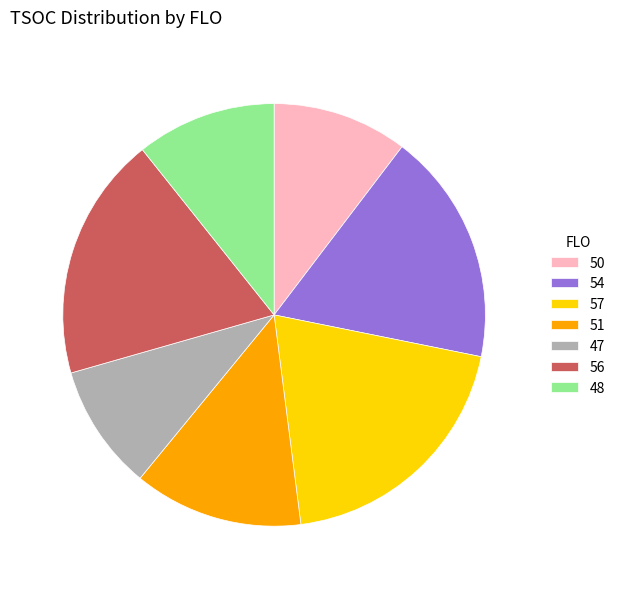

Is there a majority slice in this chart?

No